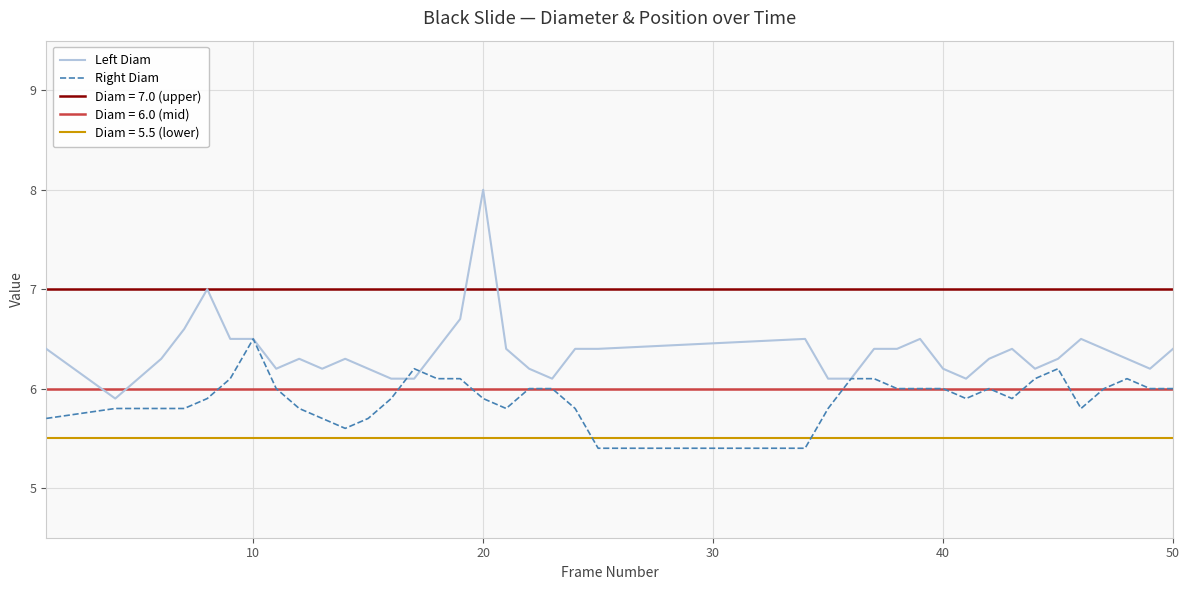

The value of Left Diam at 20 is 8.0. True or false?

True